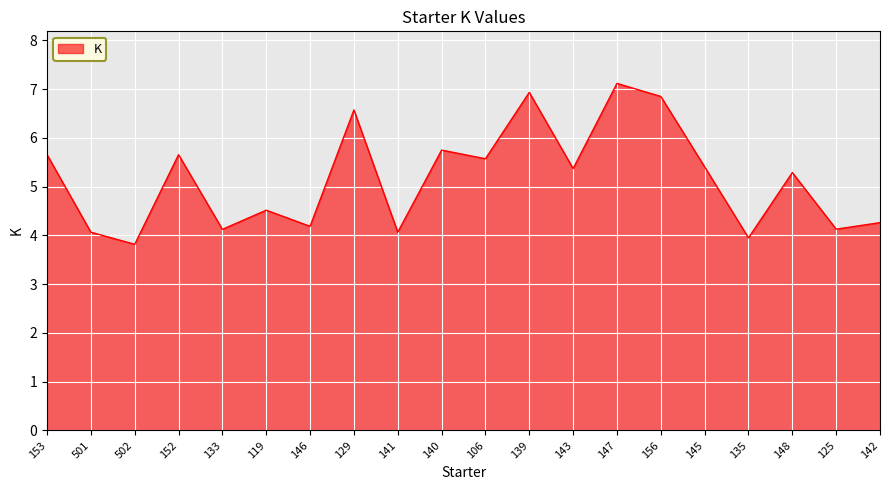

The value at 146 is 4.2. True or false?

True